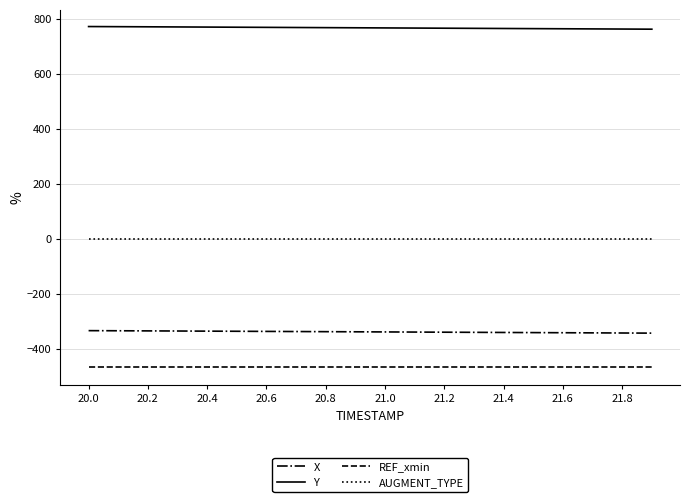

Which series has the largest total across all categories?

Y